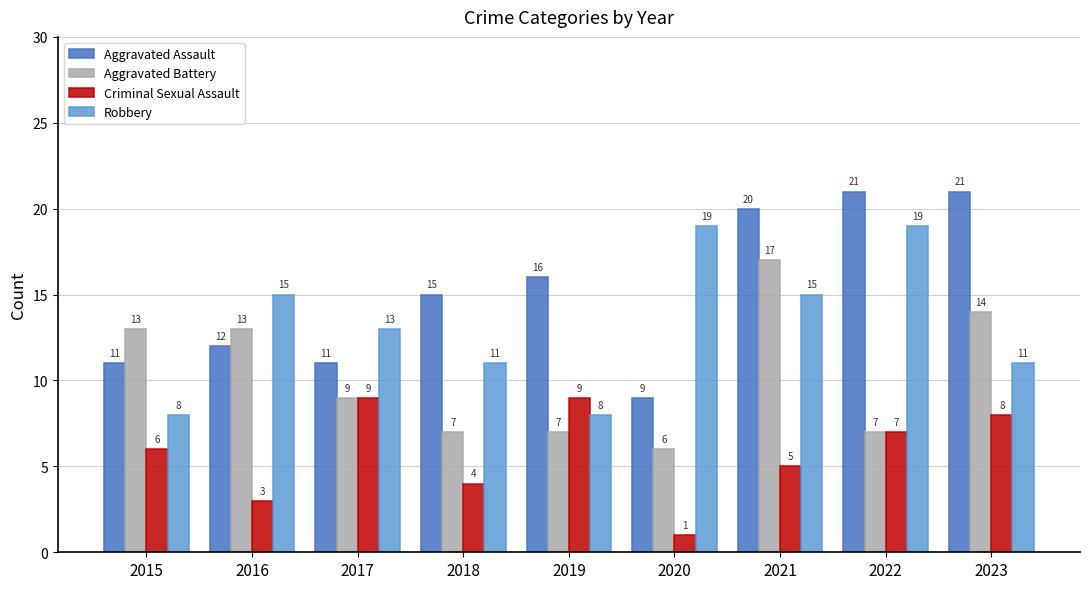

What is the spread (max minus min) of values at 2023?

13